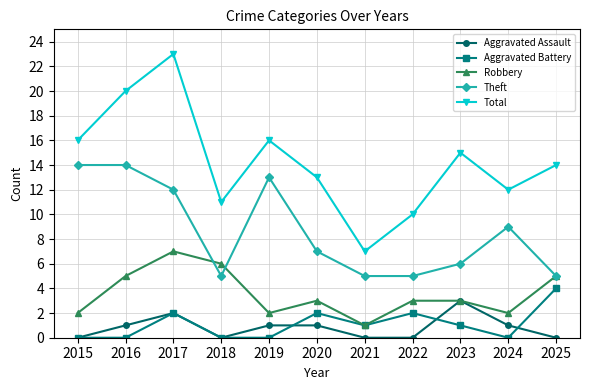

How many values in the Aggravated Assault series are below 1?

5